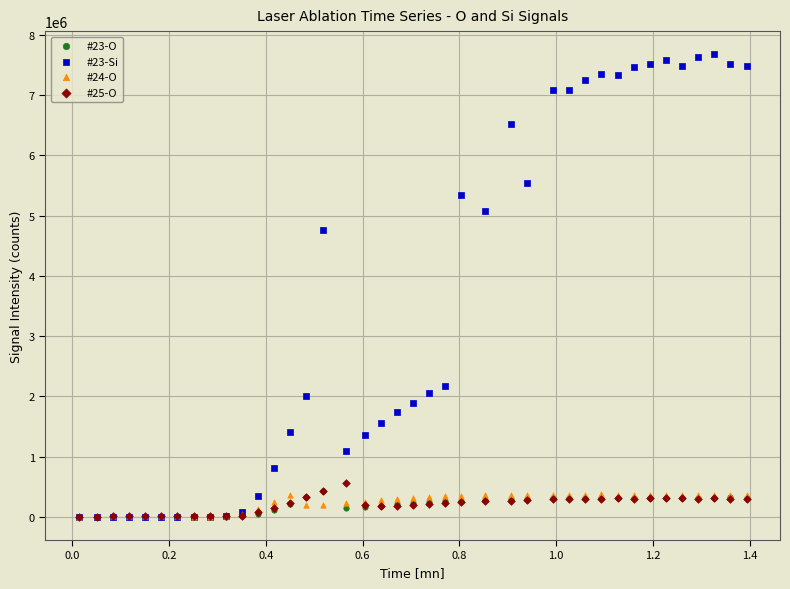

Across all series, what Y value is closest to 3840547?

4770720.0